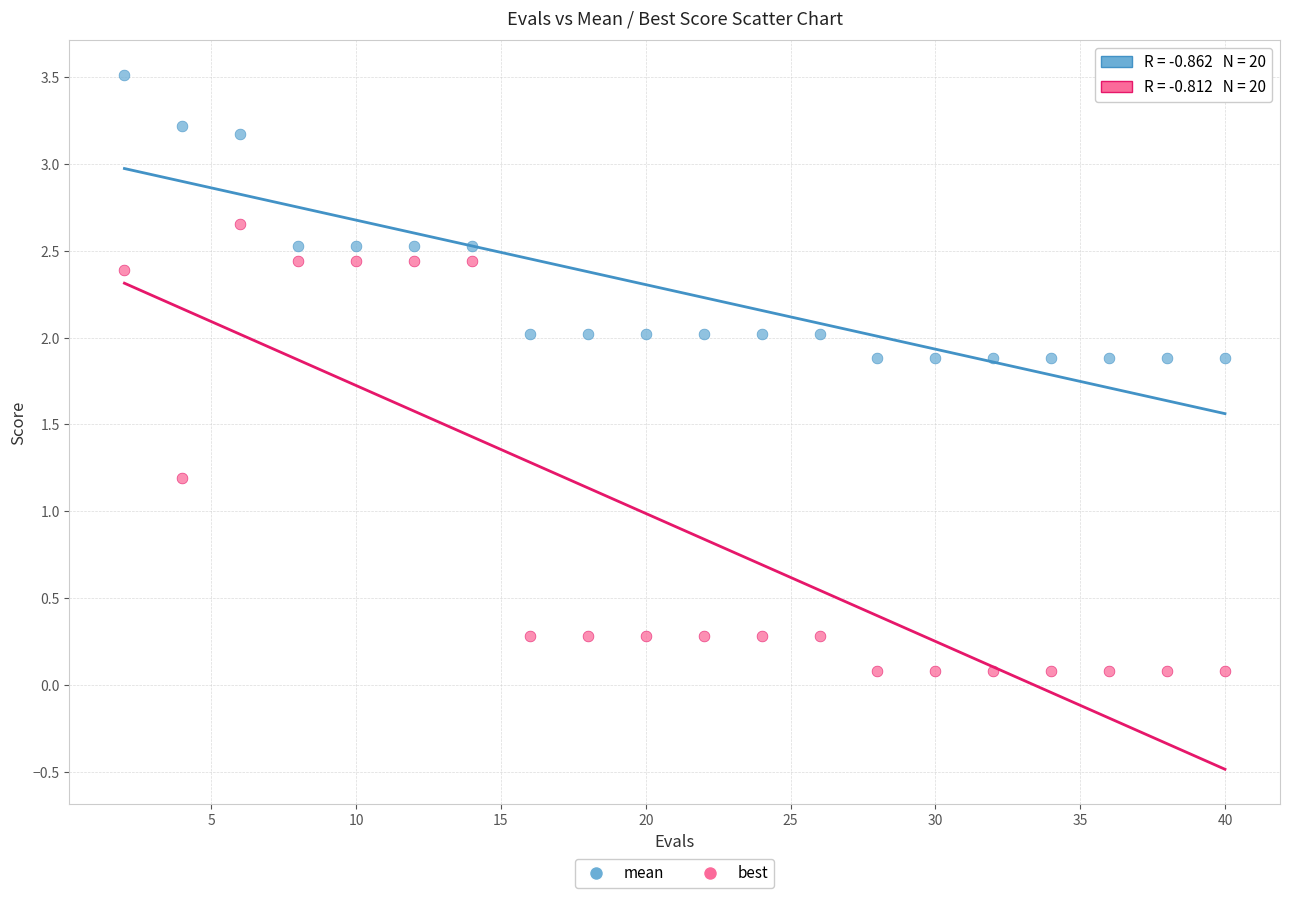

Across all data points, what is the range of Y values (max minus min)?

3.4